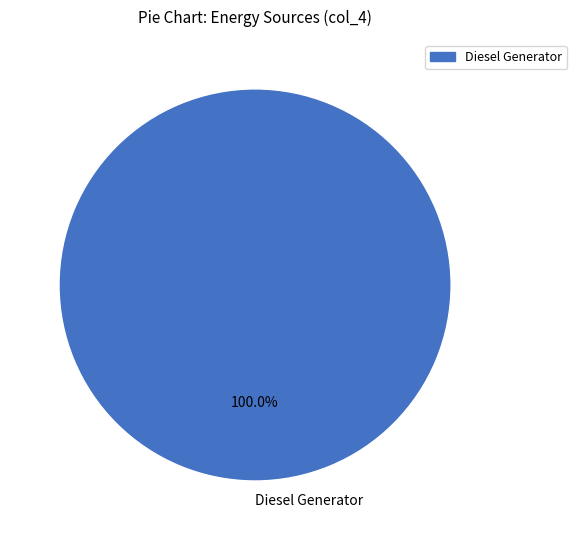

Rank the categories by value from lowest to highest.

Diesel Generator